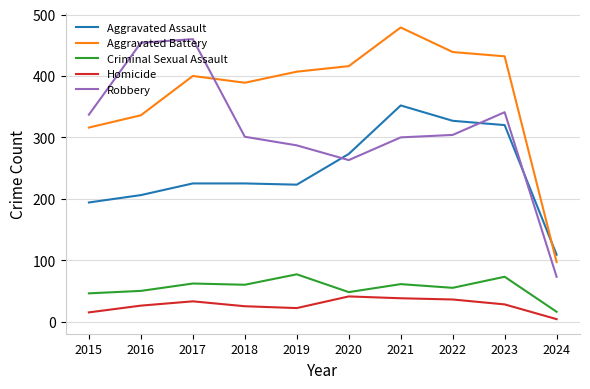

What is the minimum value for Criminal Sexual Assault?

16